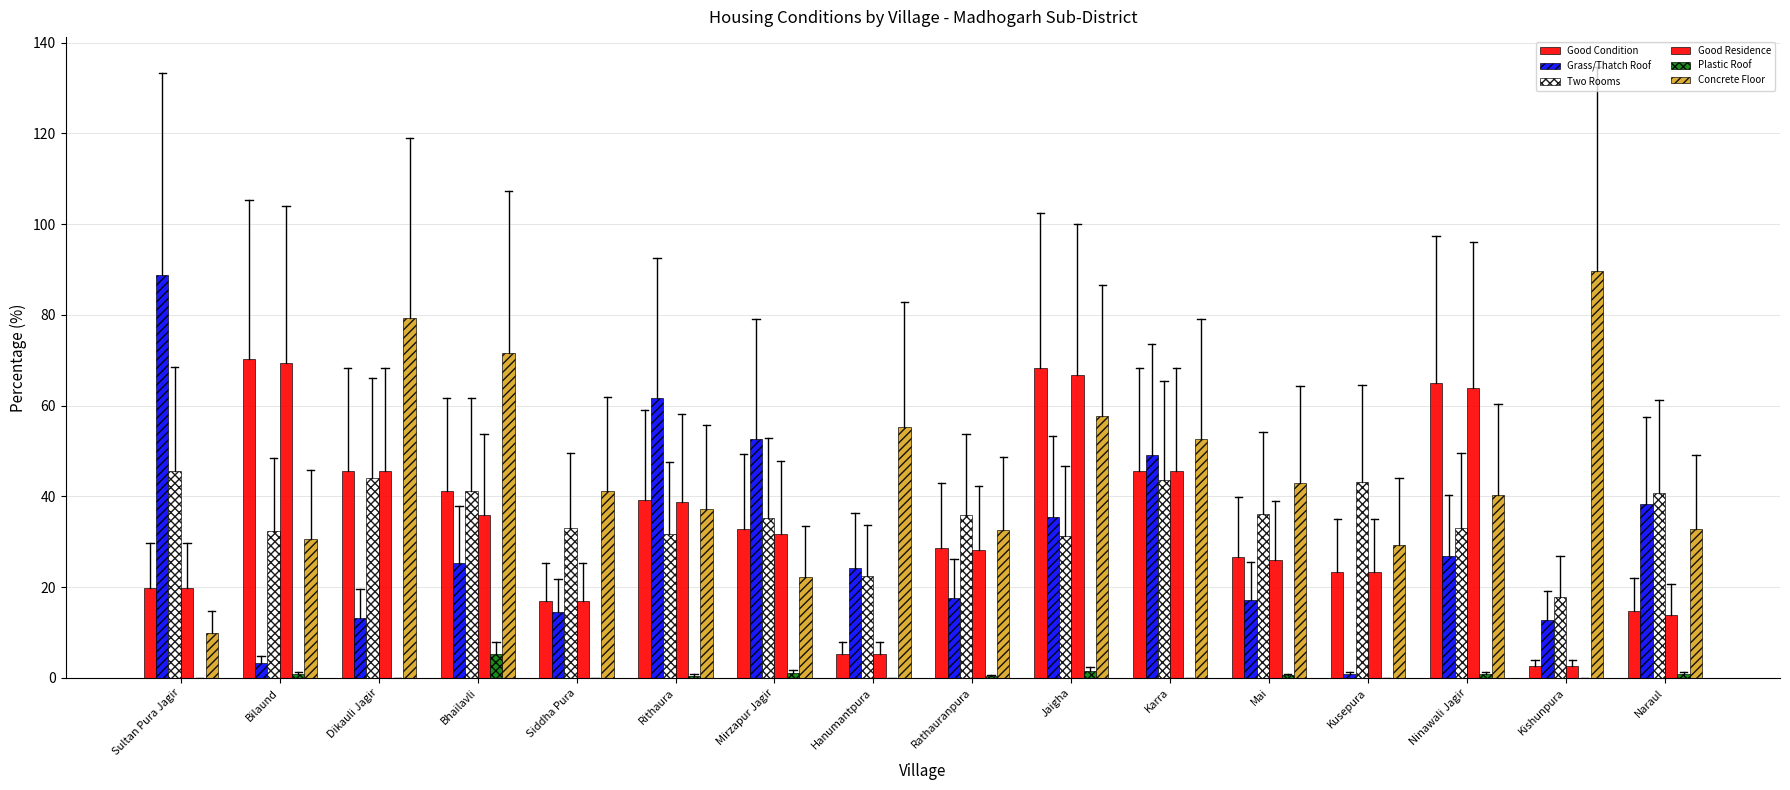

At which label does Good Residence reach its minimum?

Kishunpura